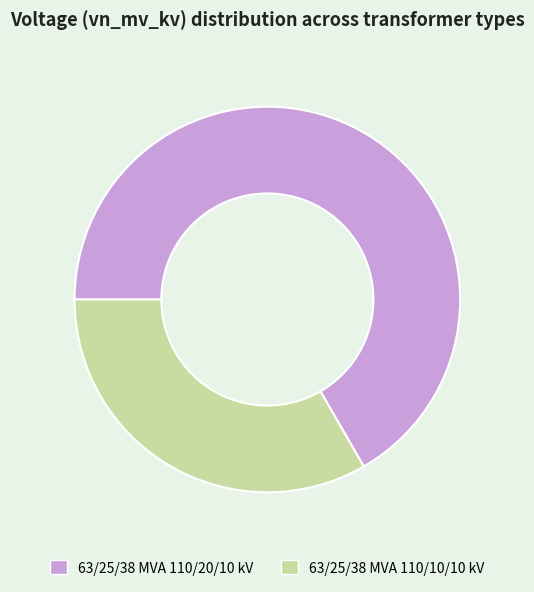

What is the smallest slice in the pie chart?

63/25/38 MVA 110/10/10 kV